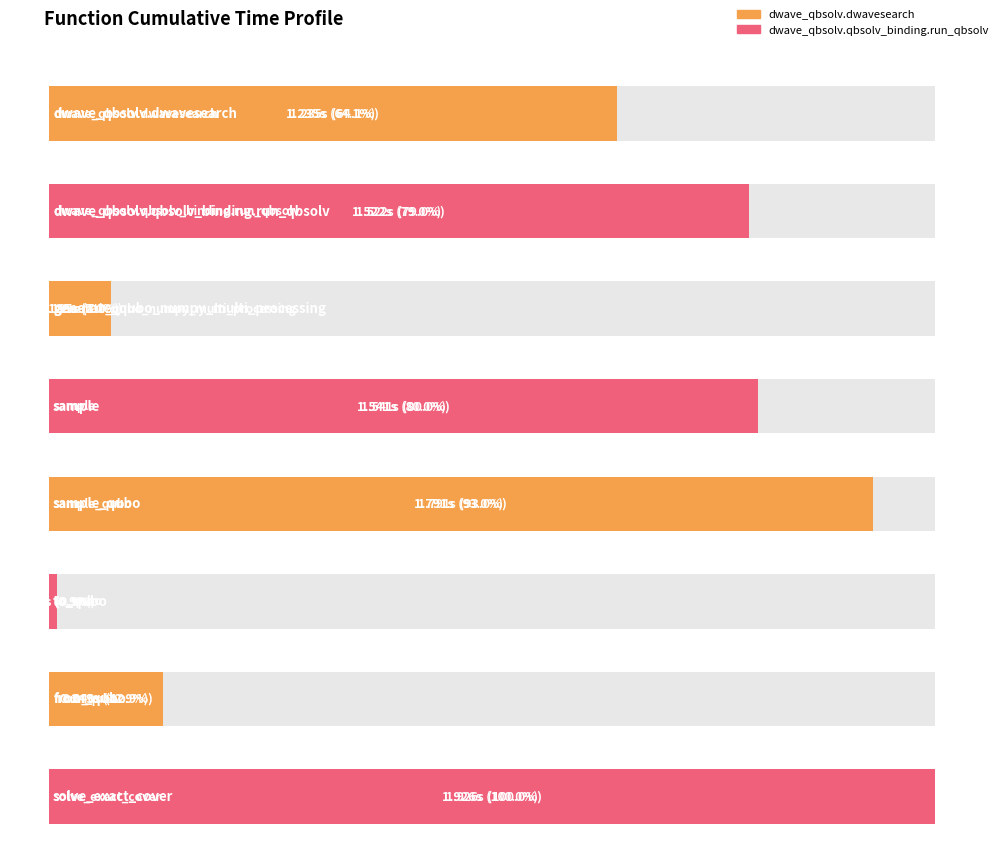

Where does the data first go above 1?

dwave_qbsolv.dwavesearch